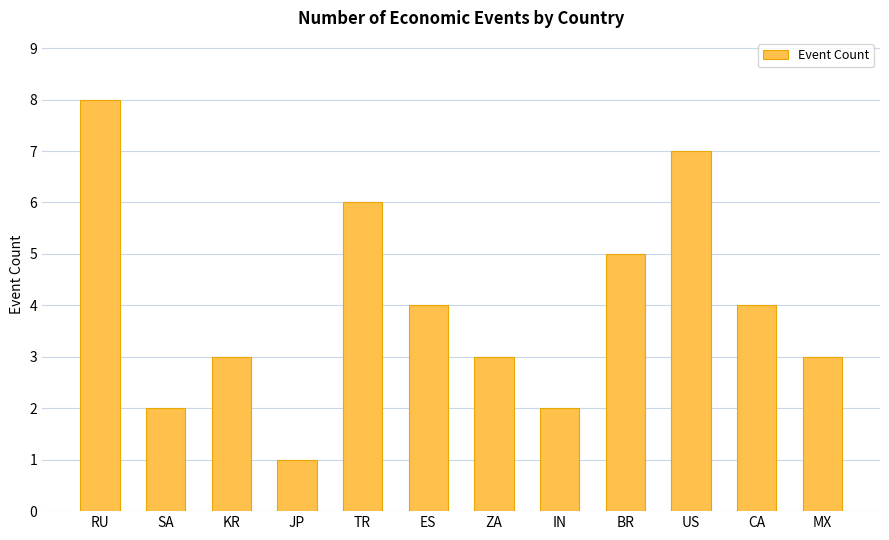

What position from the right is TR?

8